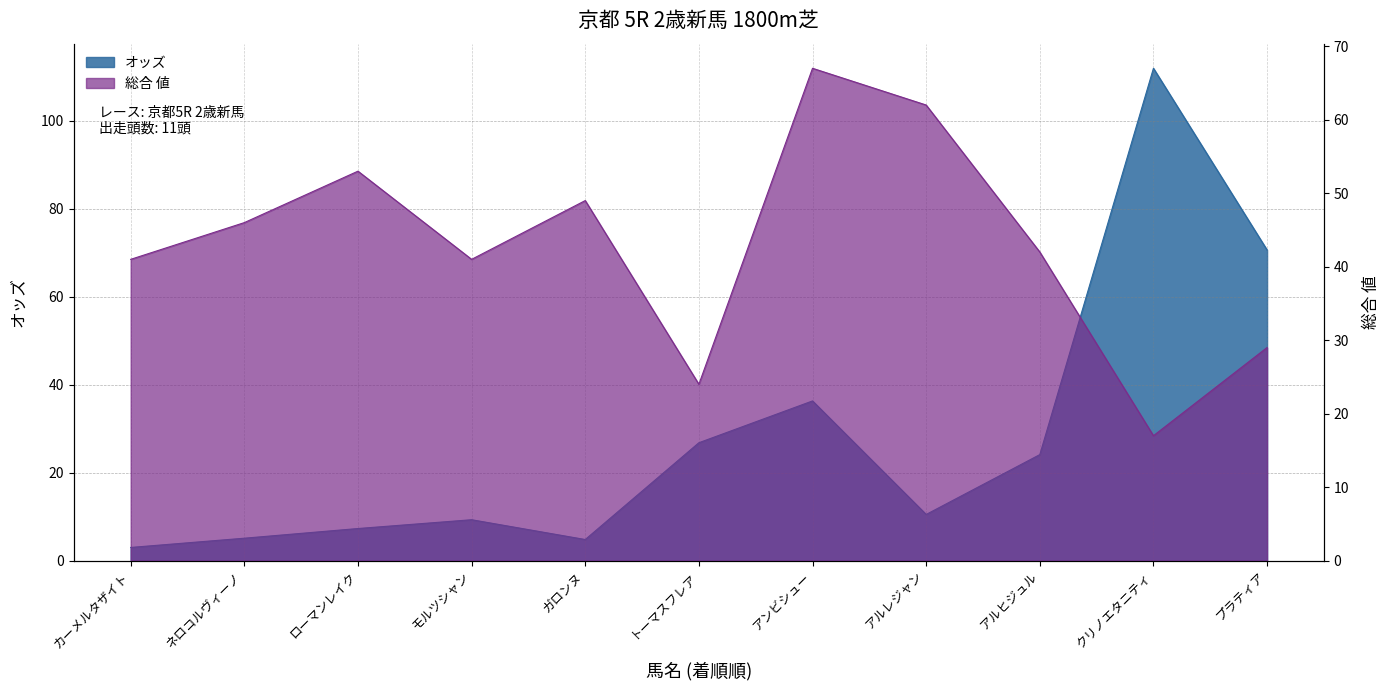

Which series has the widest spread of values?

オッズ